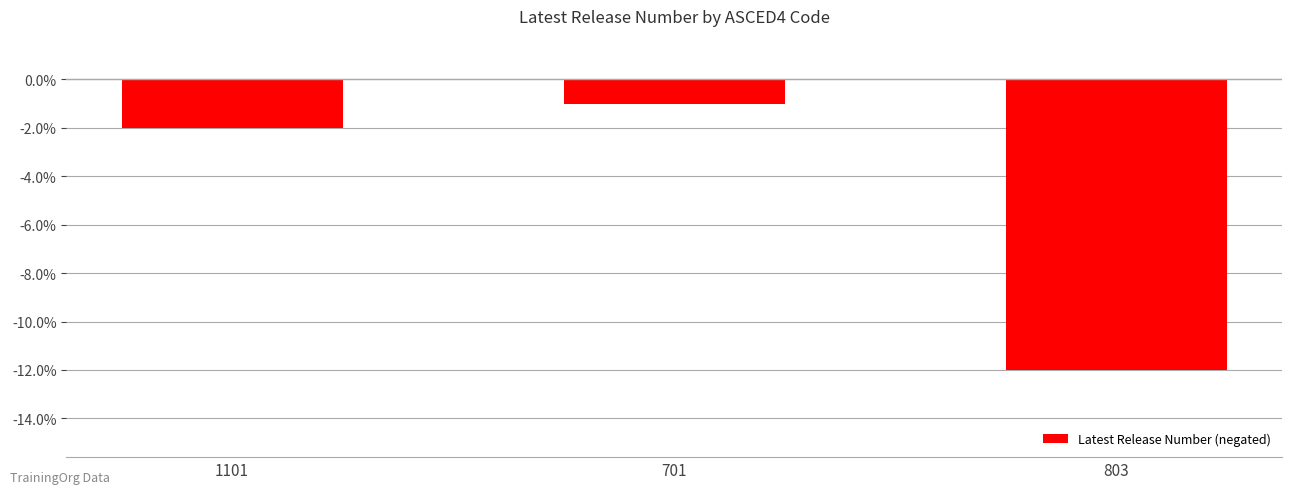

What is the difference between the values at 803 and 1101?

10